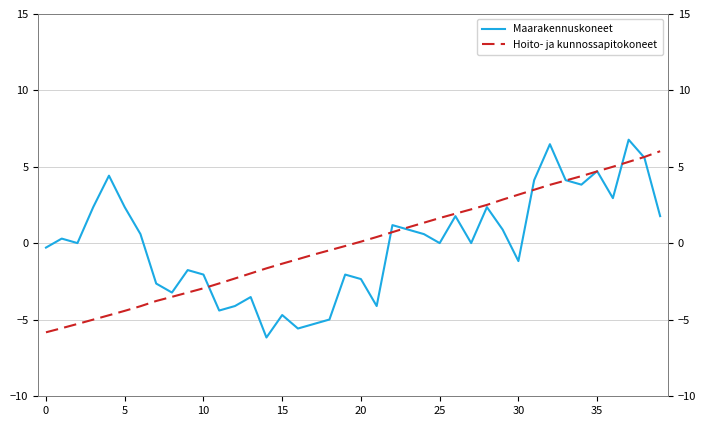

Reading left to right, what are all the values shown in this chart?

Maarakennuskoneet: -0.3	0.3	0.0	2.4	4.4	2.4	0.6	-2.6	-3.2	-1.7	-2.0	-4.4	-4.1	-3.5	-6.2	-4.7	-5.6	-5.3	-5.0	-2.0	-2.3	-4.1	1.2	0.9	0.6	0.0	1.8	0.0	2.4	0.9	-1.2	4.1	6.5	4.1	3.8	4.7	3.0	6.8	5.6	1.8
Hoito- ja kunnossapitokoneet: -5.8	-5.5	-5.3	-5.0	-4.7	-4.4	-4.1	-3.8	-3.5	-3.2	-2.9	-2.6	-2.3	-2.0	-1.6	-1.3	-1.0	-0.7	-0.5	-0.2	0.1	0.4	0.7	1.0	1.3	1.7	1.9	2.2	2.5	2.9	3.2	3.5	3.8	4.1	4.4	4.7	5.0	5.3	5.6	6.0